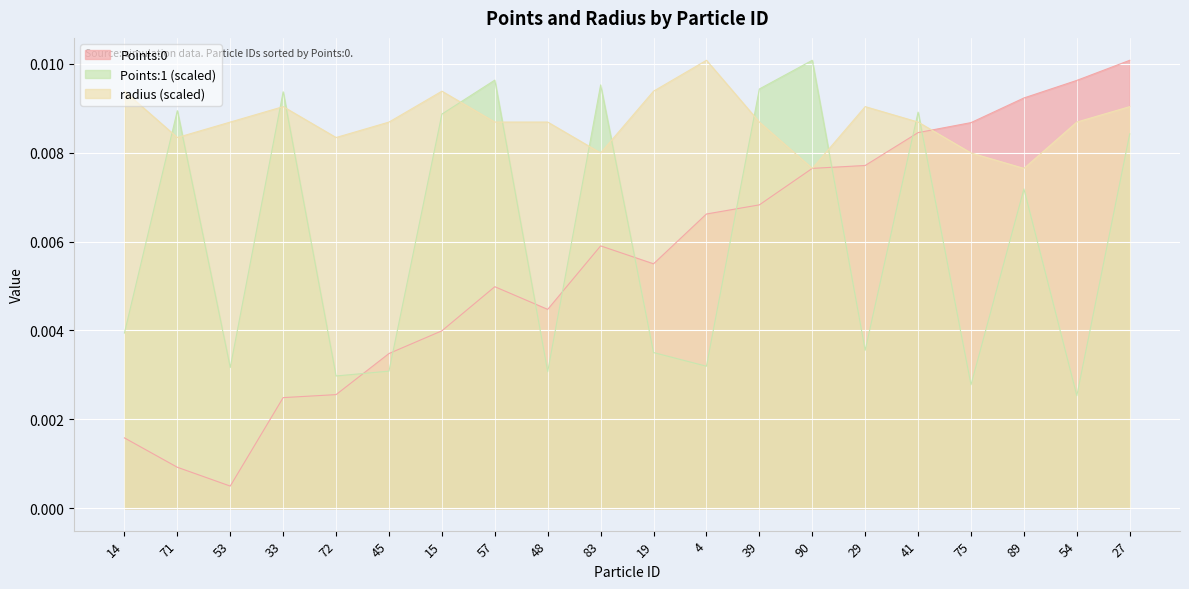

At which category does radius reach its first local valley?

71